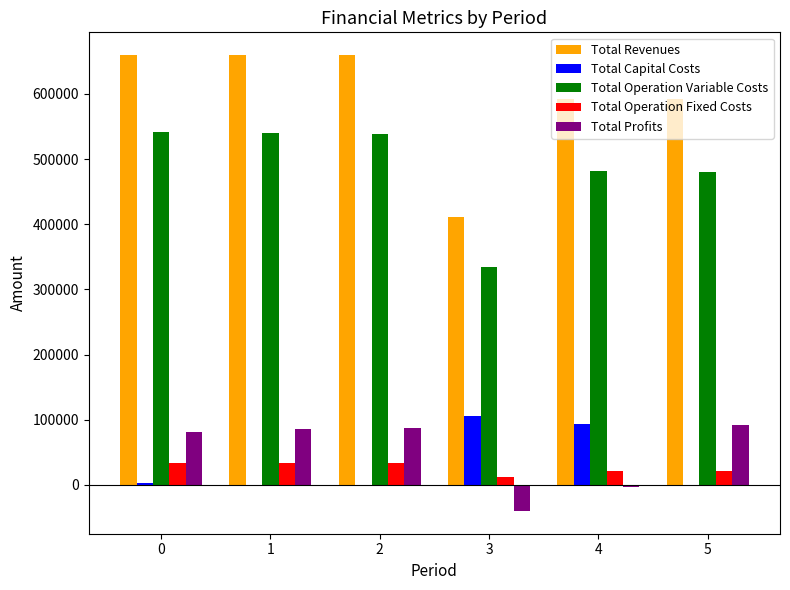

What is the sum of all Total Revenues values?

3575599.7